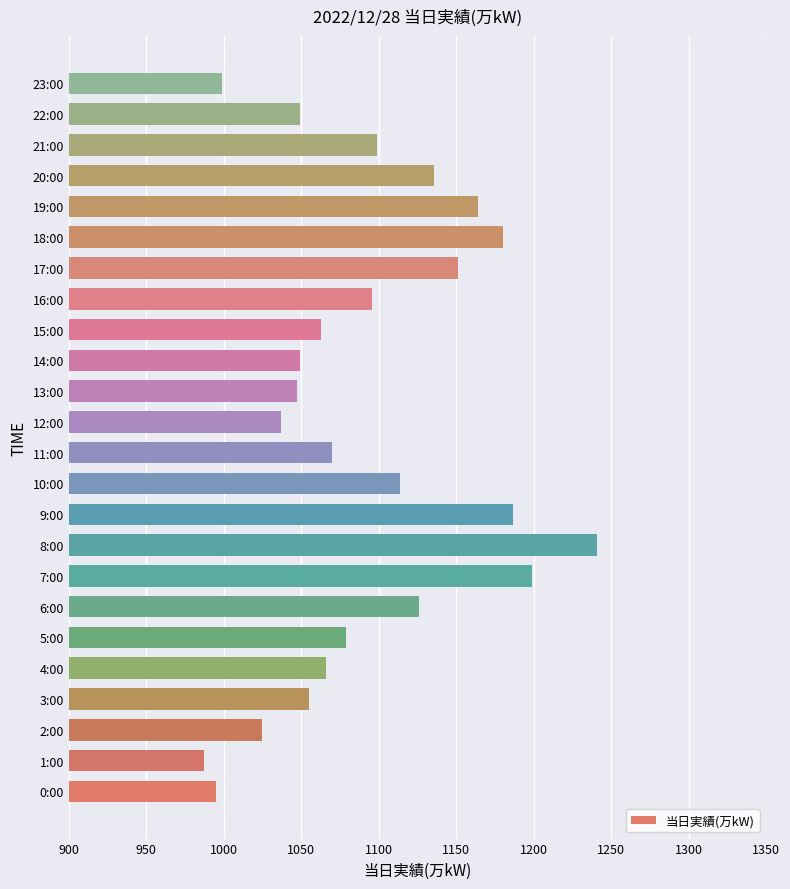

What is the average value?

1092